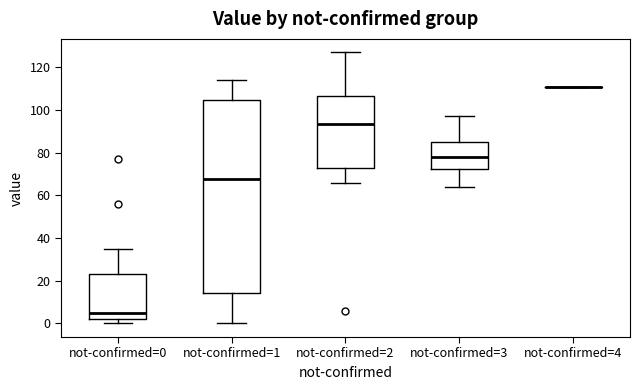

Reading left to right, read every box against the y-axis: the position of its median line, the range the box covers, and the ends of its whiskers. The values are not printed on the chart, so give them approximately, as read against the axis.

not-confirmed=0: median 6, box 2 to 24, whiskers 0 to 36
not-confirmed=1: median 68, box 14 to 104, whiskers 0 to 114
not-confirmed=2: median 94, box 72 to 106, whiskers 66 to 128
not-confirmed=3: median 78, box 72 to 86, whiskers 64 to 98
not-confirmed=4: box collapsed to a line at 112, whiskers 112 to 112